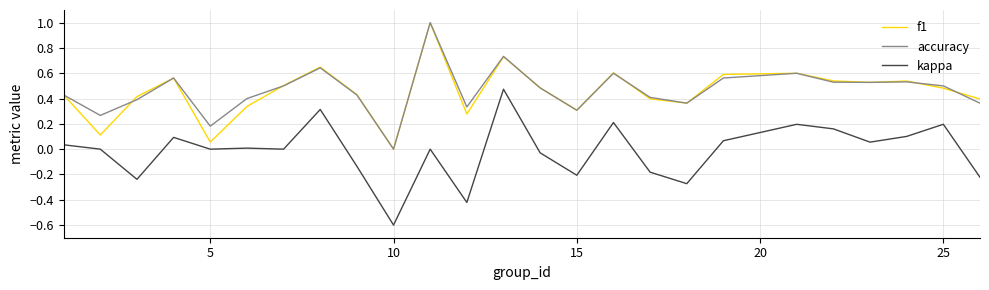

What is the minimum value shown in the chart?

-0.6